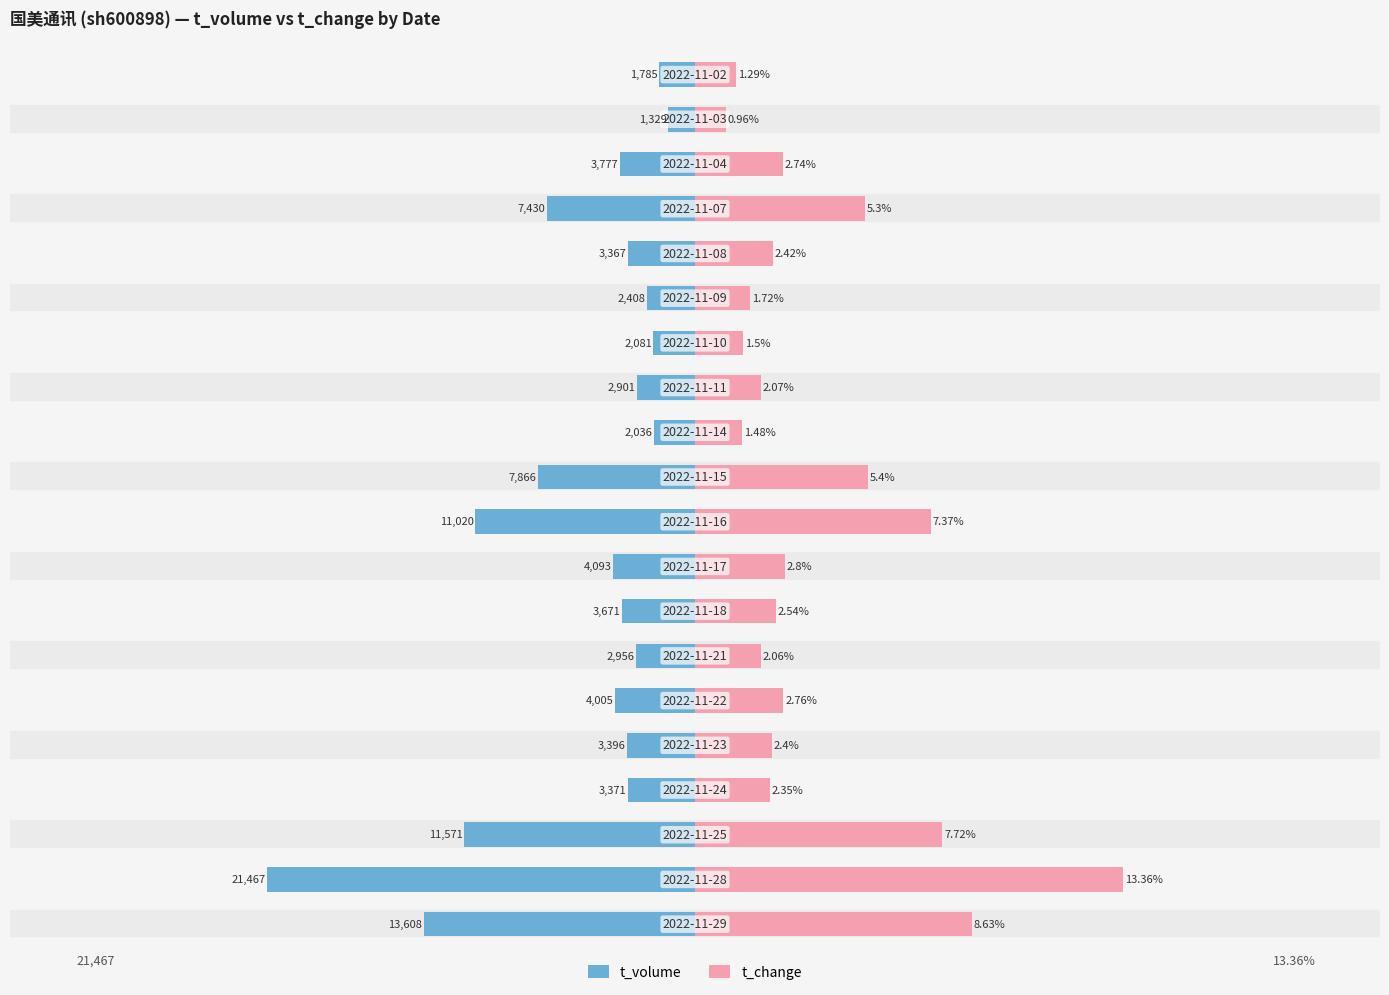

What is the value of the t_change bar at the 8th from the left?

2.5